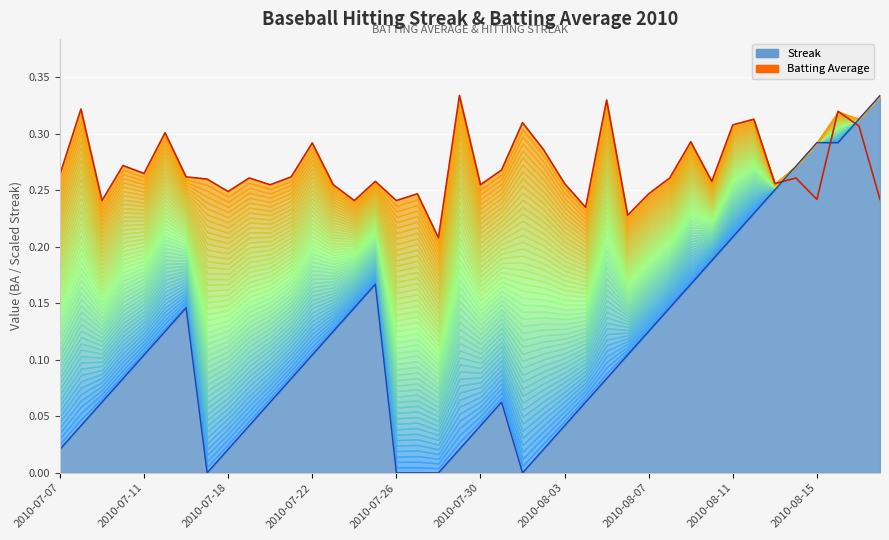

What position from the right is 2010-07-11?

36